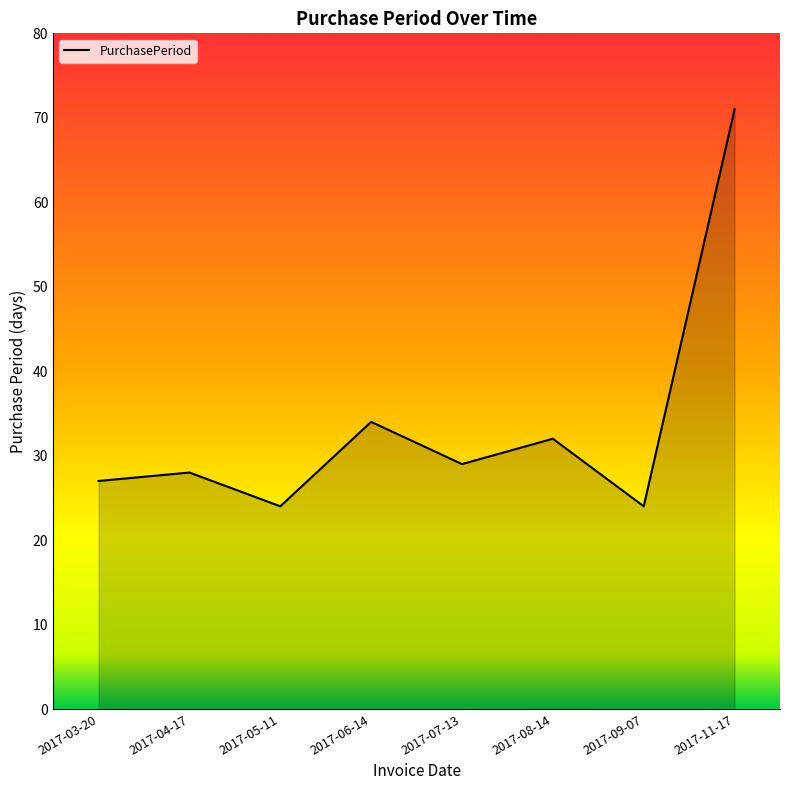

True or false: the data has more than 1 interior local peaks.

True